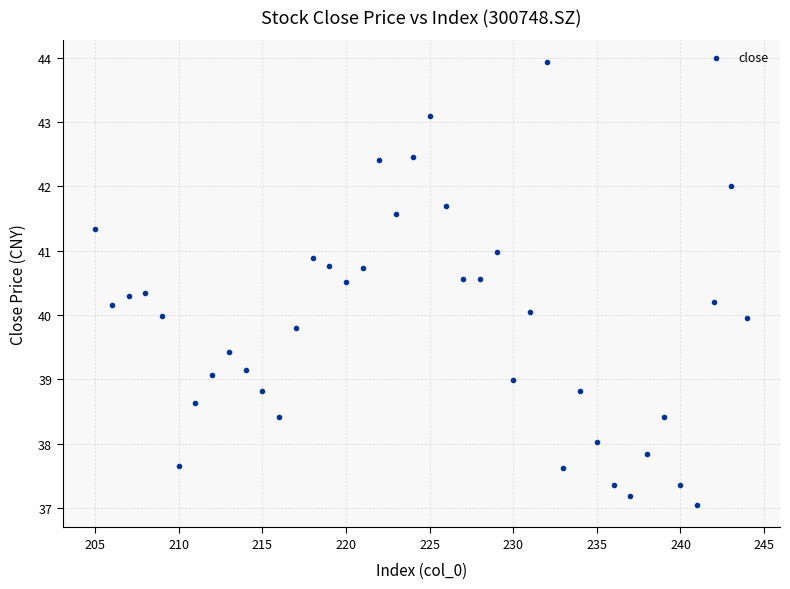

What is the range of Y values (max minus min)?

6.9